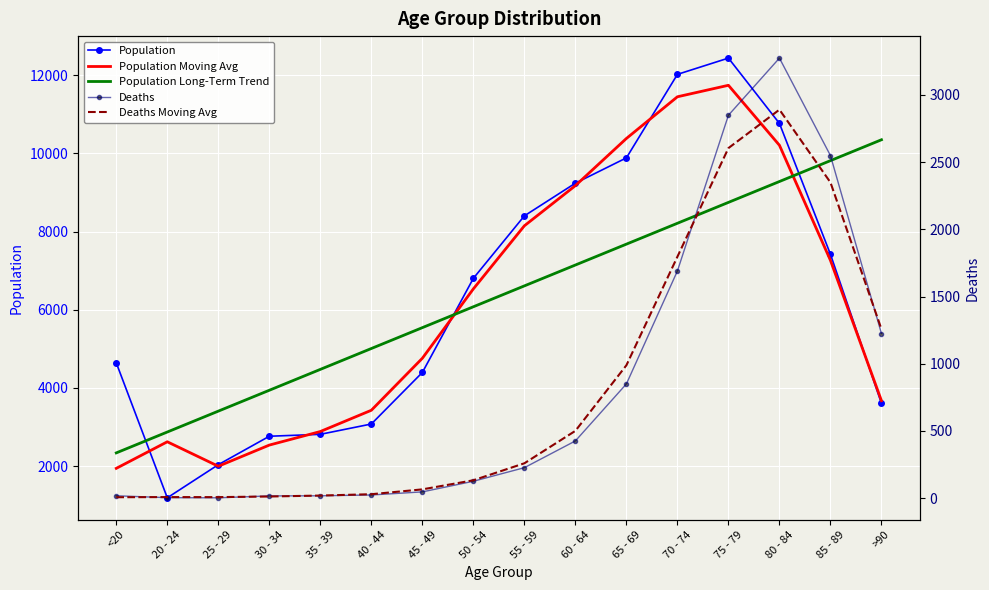

Is it true that Population Moving Avg equals 5834.0 at 65 - 69?

False